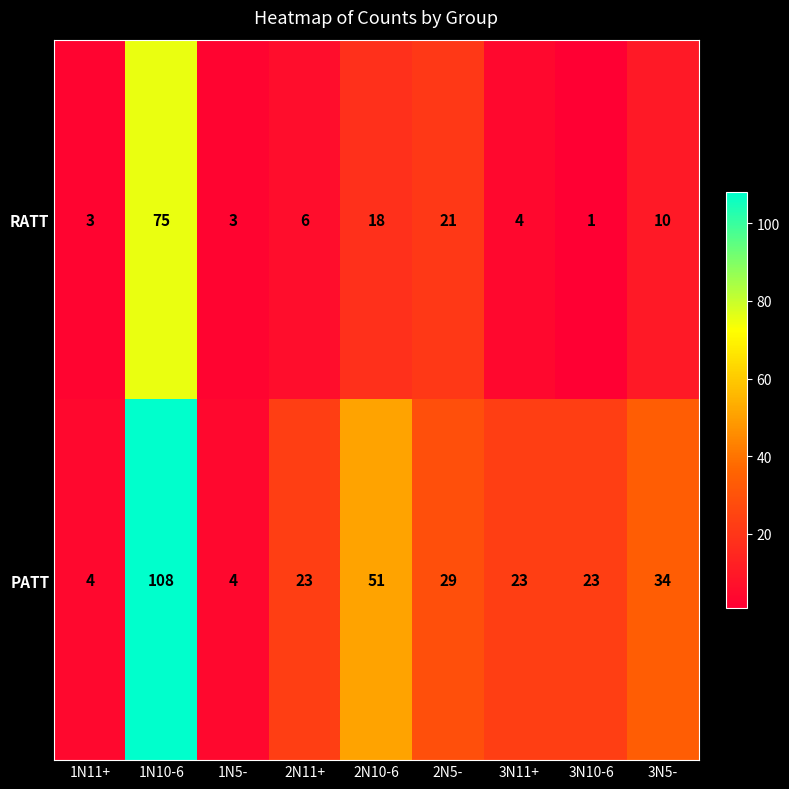

What is the highest value of the RATT series?

75